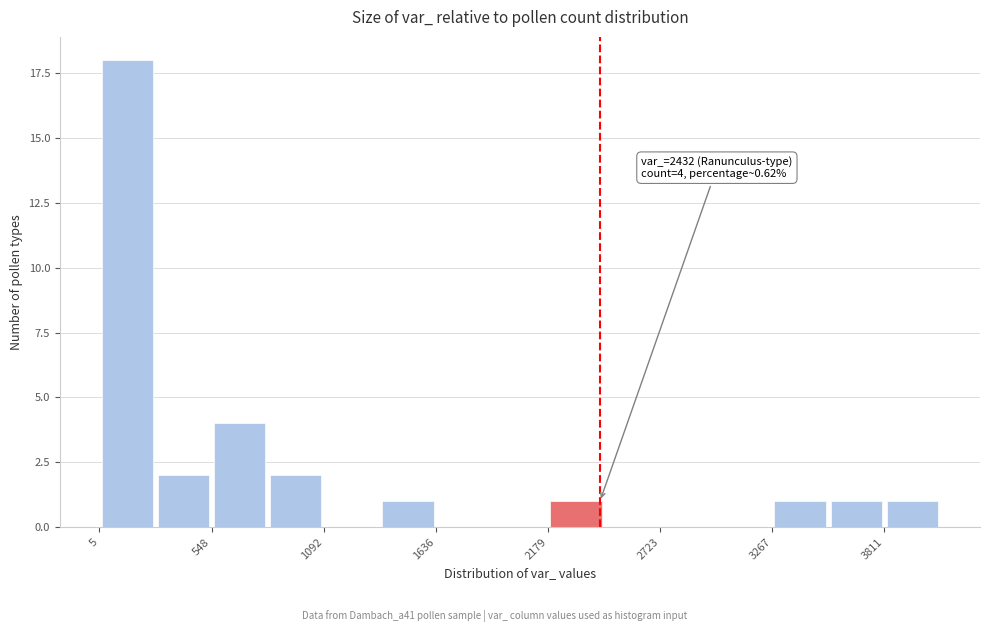

Read against the x-axis, roughly where is the centre of the tallest bar?

100